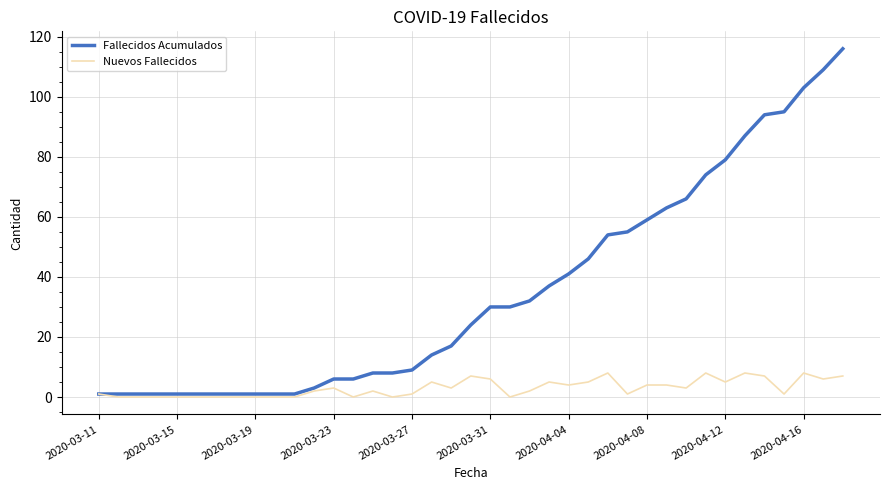

List the series in order of their peak value, highest first.

Fallecidos Acumulados, Nuevos Fallecidos